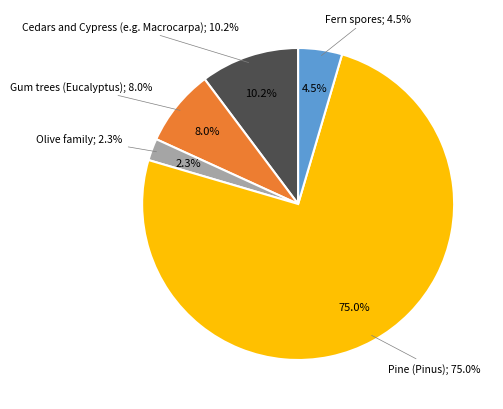

To the nearest percent, what percentage of the pie is Gum trees (Eucalyptus)?

8%